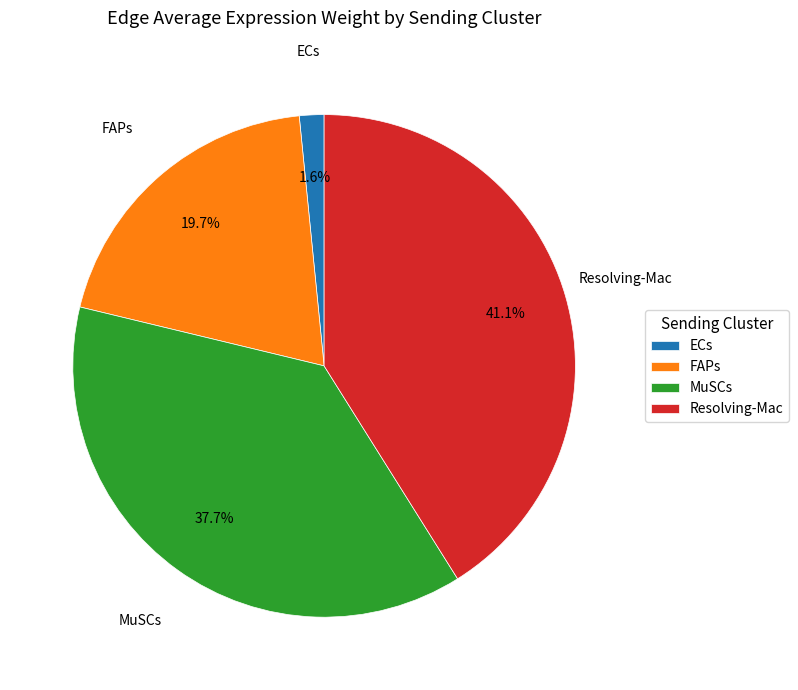

Do MuSCs and Resolving-Mac together represent more than half of the pie?

Yes